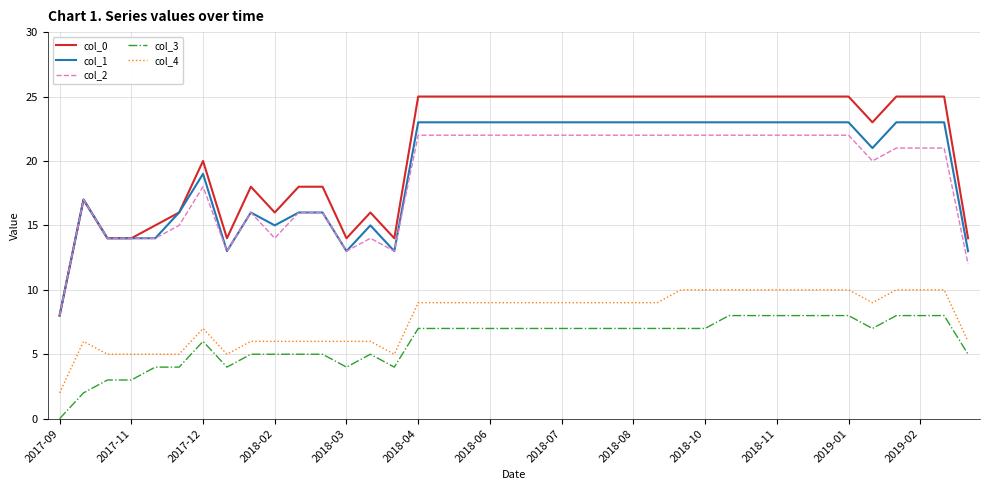

True or false: col_0 and col_4 intersect in this chart.

False